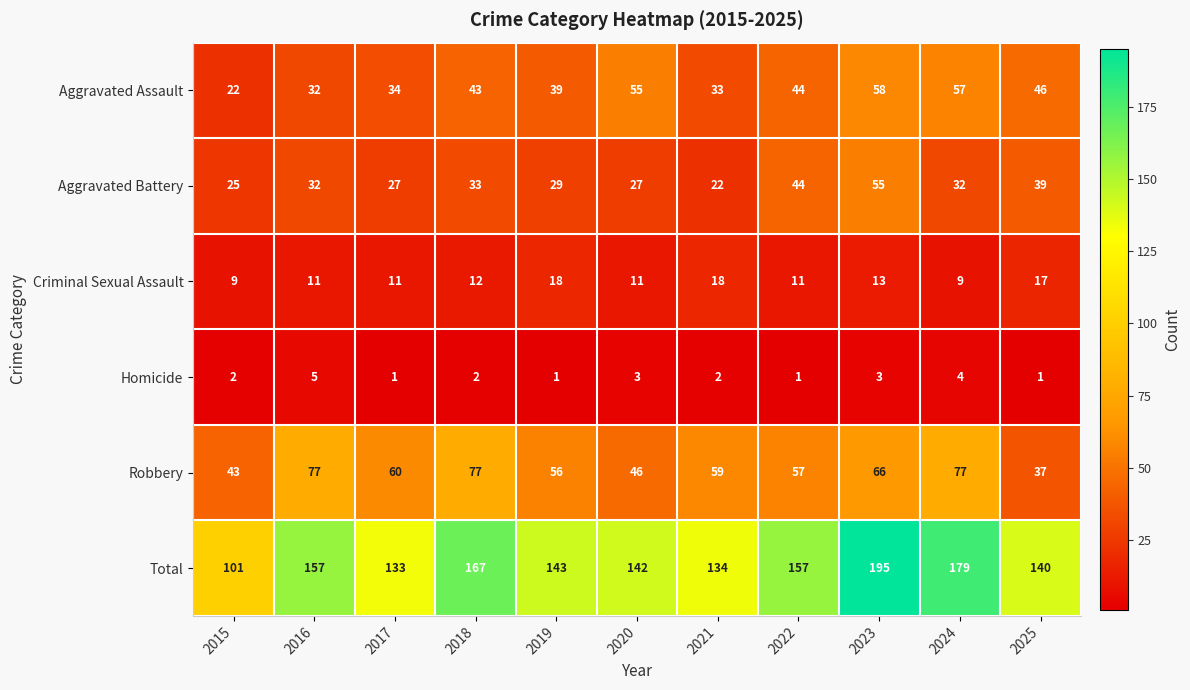

Is the value of Total at 2016 greater than the value of Criminal Sexual Assault at 2020?

Yes